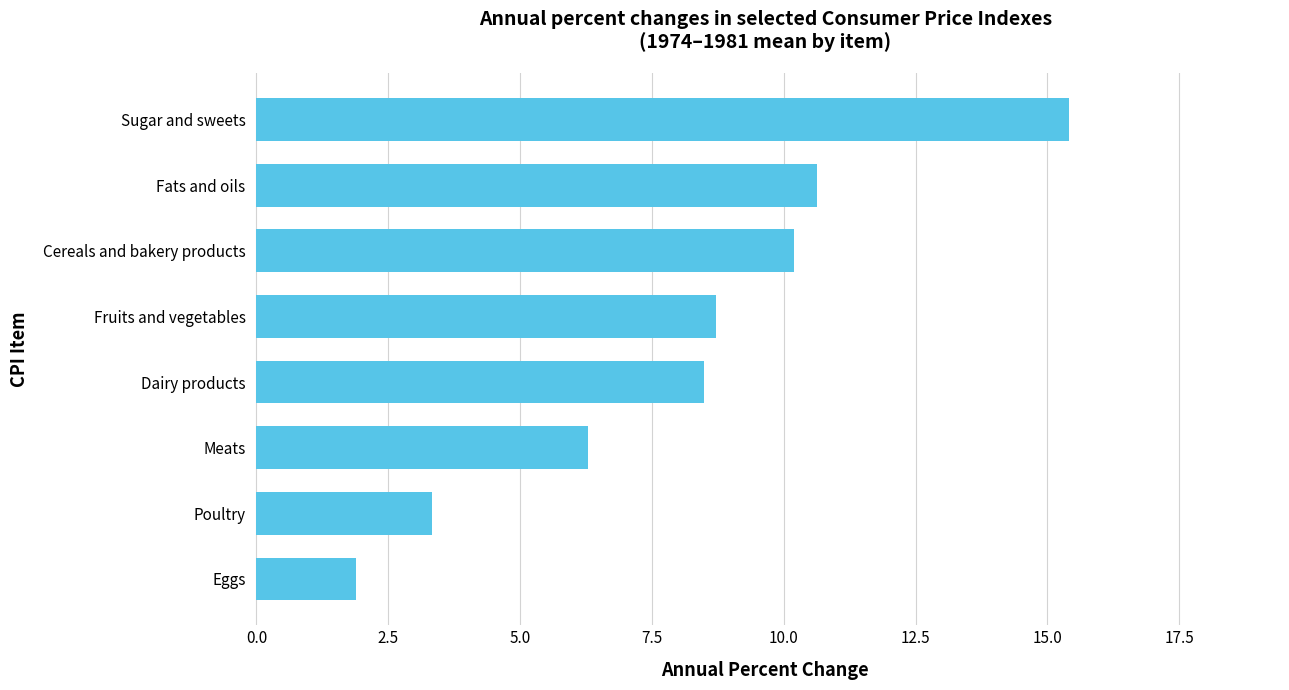

How many data points are less than 8?

3